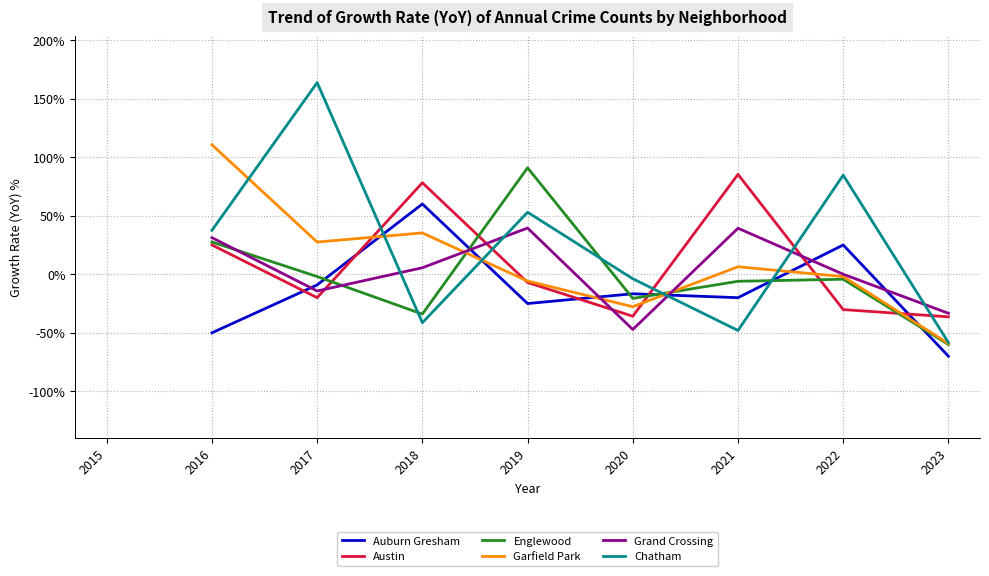

What is the minimum value shown in the chart?

-70.0